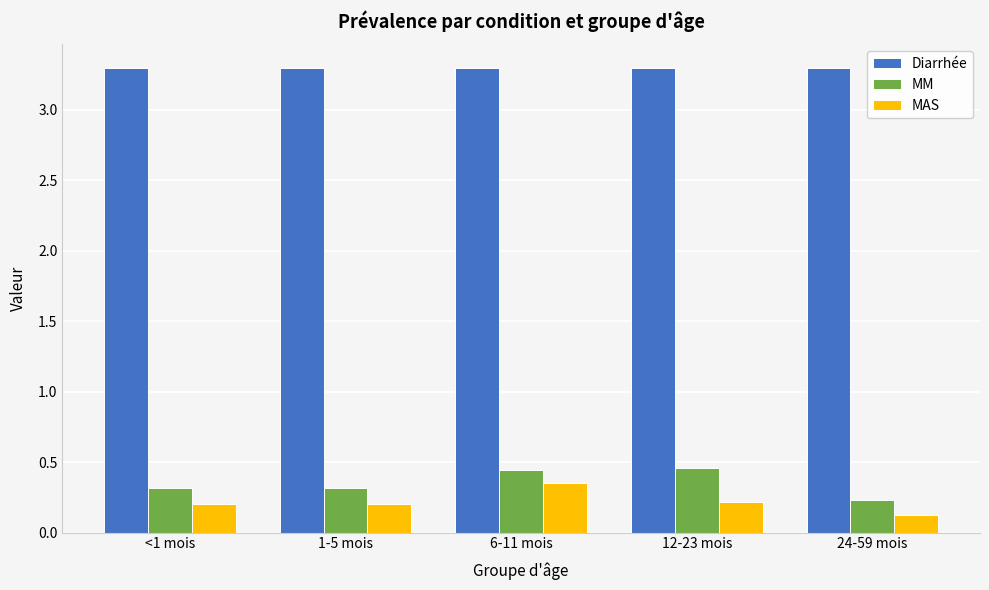

Where is MAS nearest to the value 0?

24-59 mois